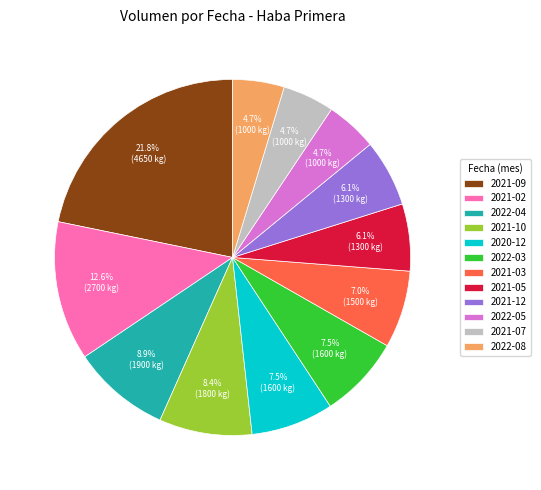

Approximately how many times larger is the value at 2021-09 compared to 2022-03?

2.9